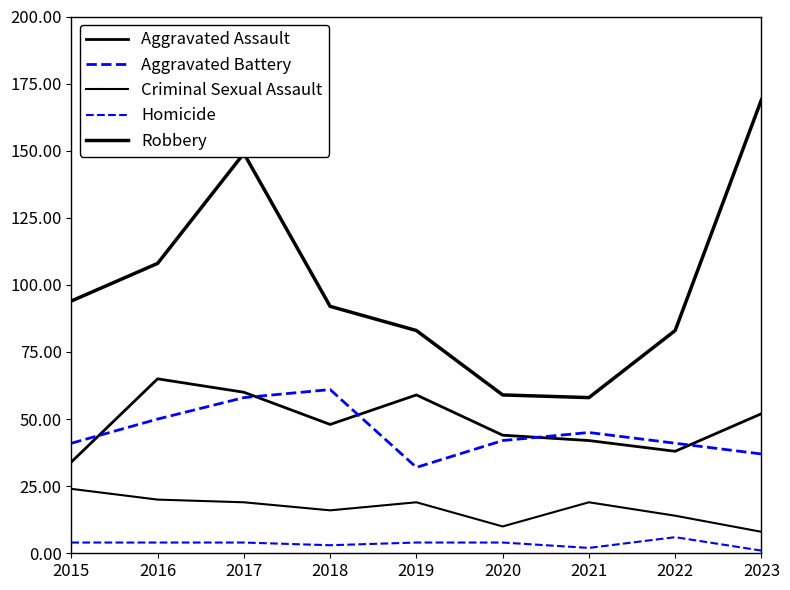

What is the value of the Aggravated Battery point at the 4th from the left?

61